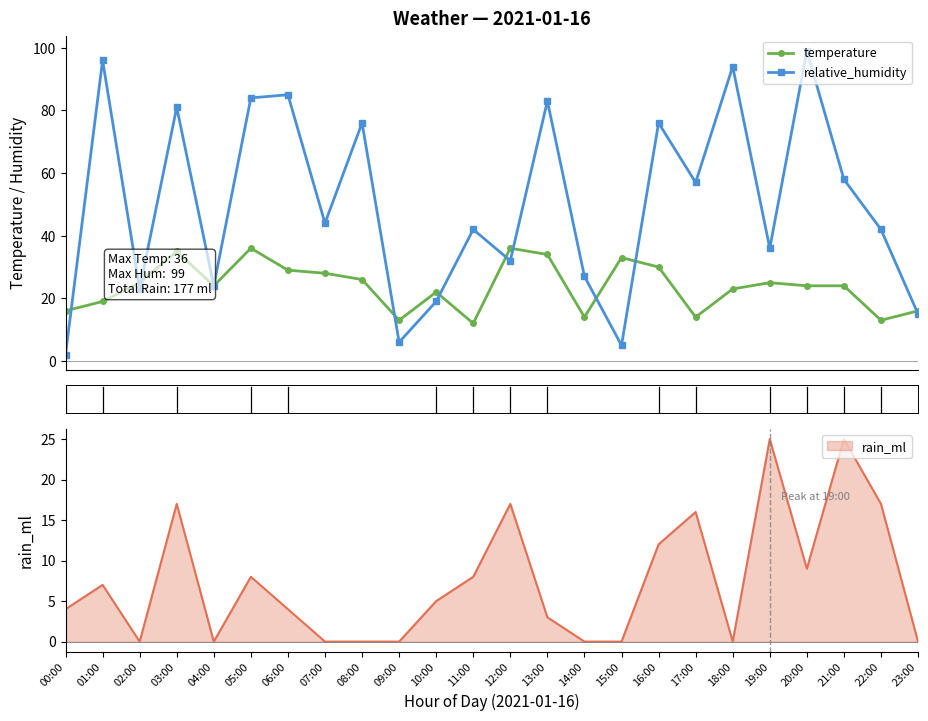

Is the value of temperature at 22:00 greater than the value of relative_humidity at 23:00?

No